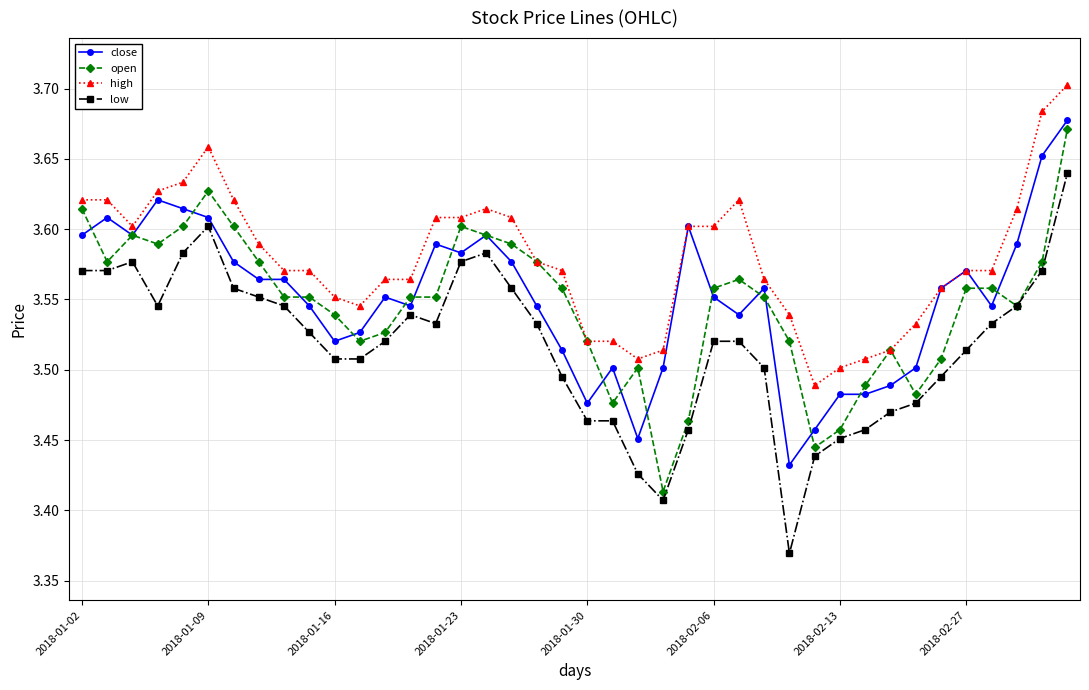

At how many categories does at least one series exceed 3?

40